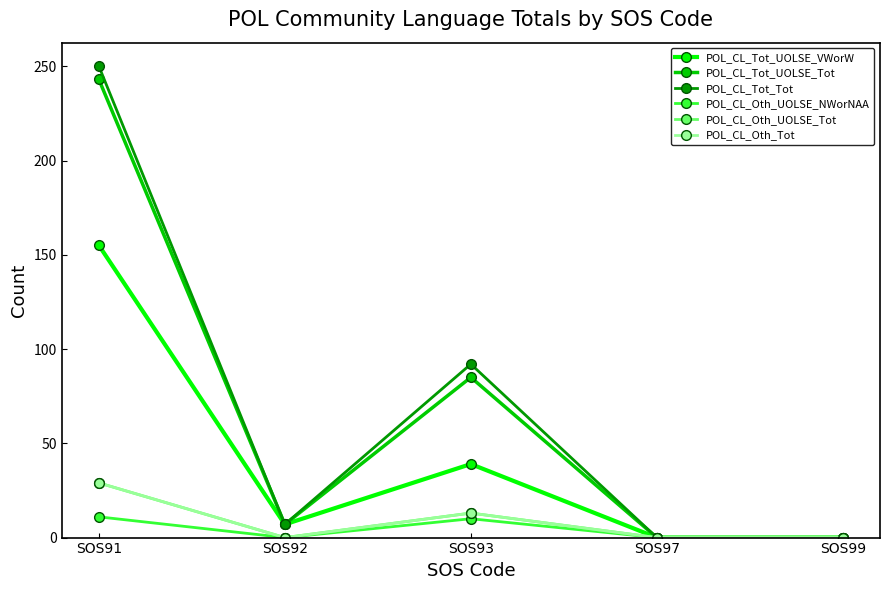

Does the chart have visible grid lines?

No